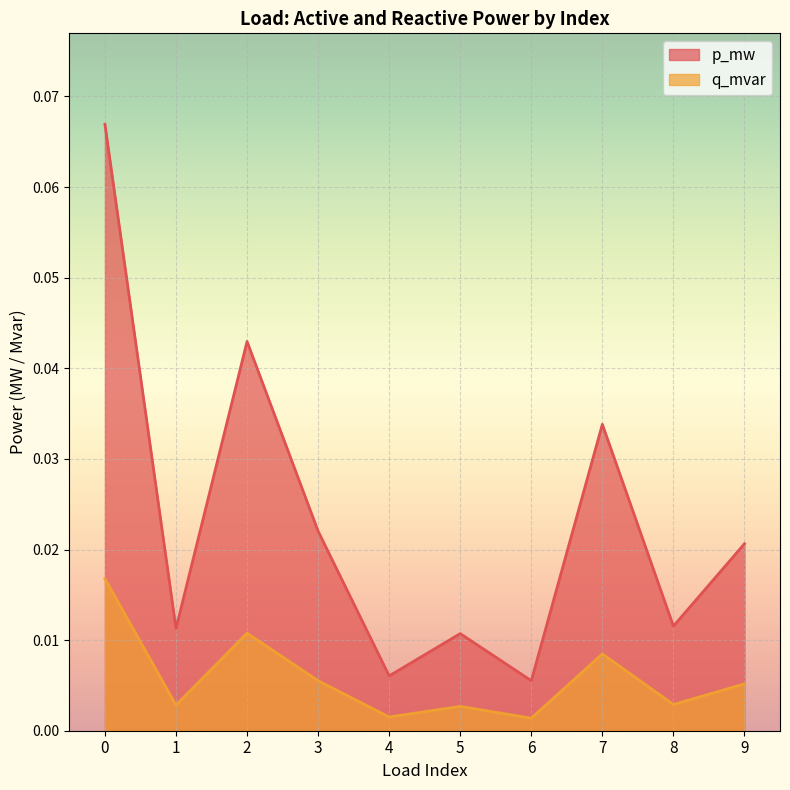

Where is the first local minimum for q_mvar?

1